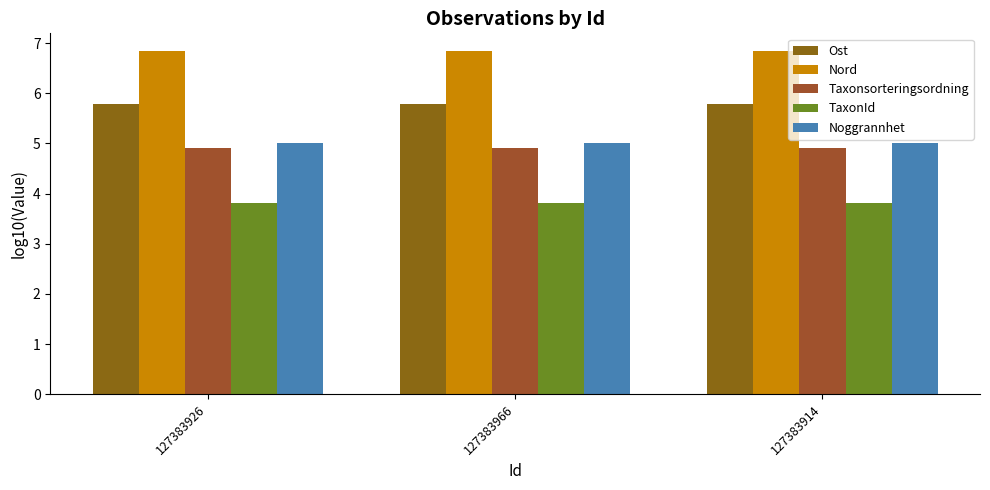

At which category is the sum across all series the highest?

127383926